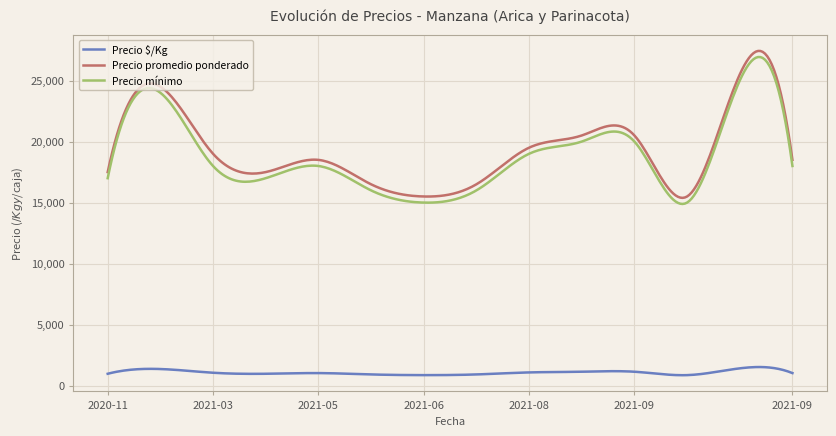

True or false: Precio mínimo and Precio promedio ponderado cross at least once.

False